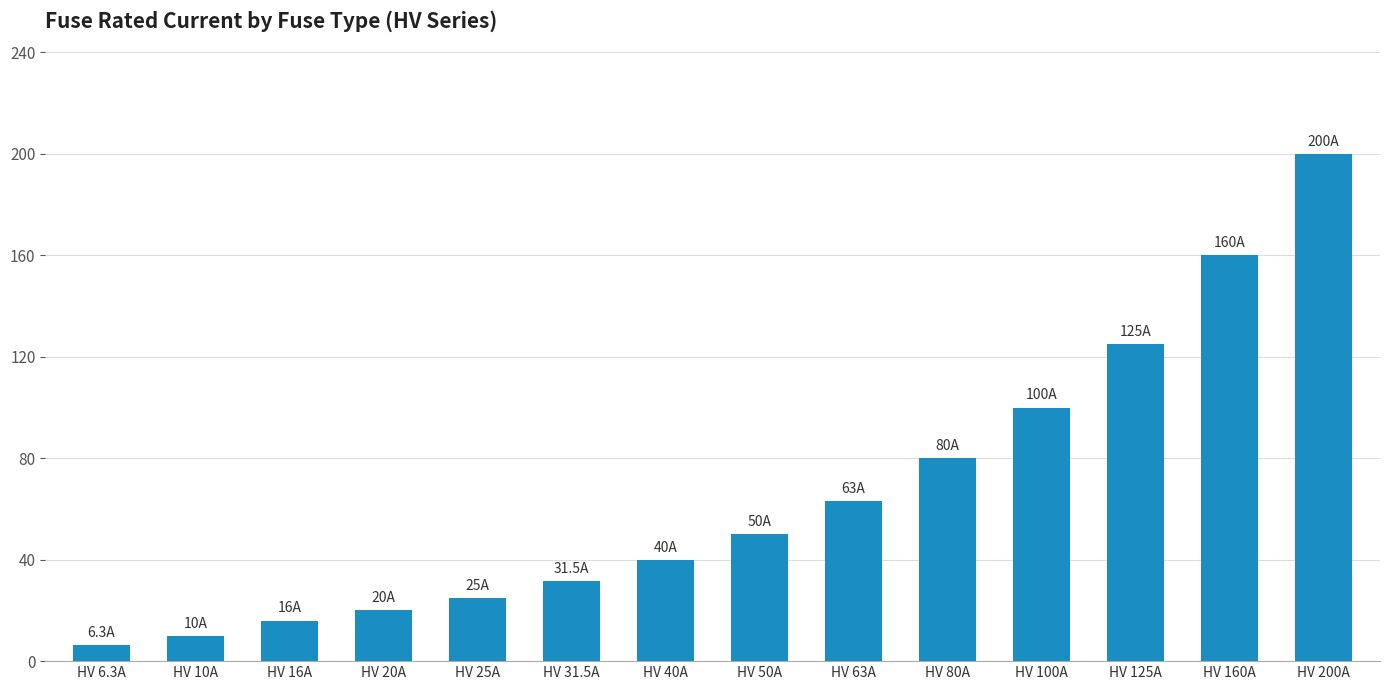

Reading left to right, list all the values displayed in this chart.

HV 6.3A=6.3	HV 10A=10.0	HV 16A=16.0	HV 20A=20.0	HV 25A=25.0	HV 31.5A=31.5	HV 40A=40.0	HV 50A=50.0	HV 63A=63.0	HV 80A=80.0	HV 100A=100.0	HV 125A=125.0	HV 160A=160.0	HV 200A=200.0